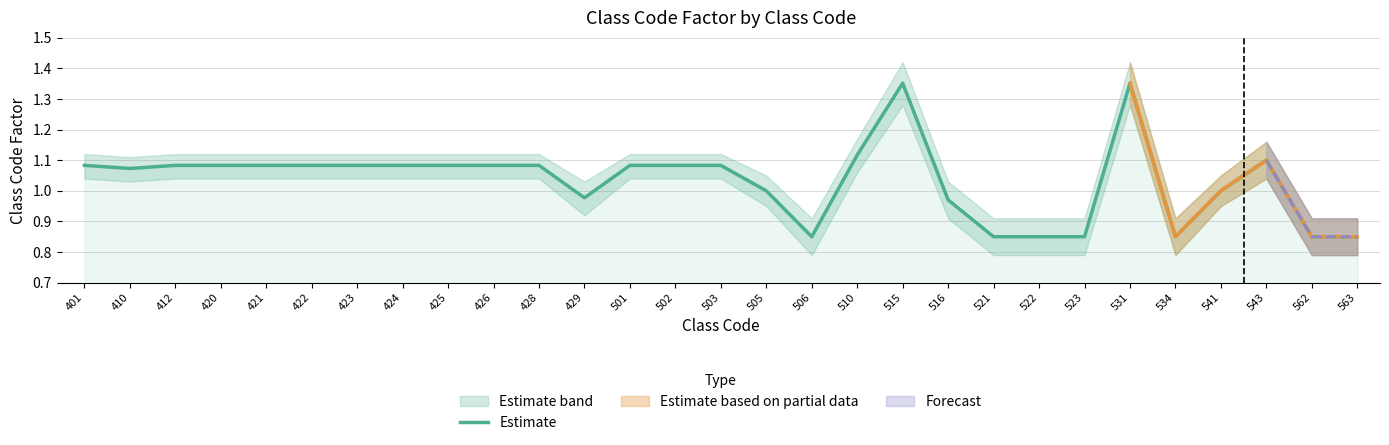

How many values are below 1?

9